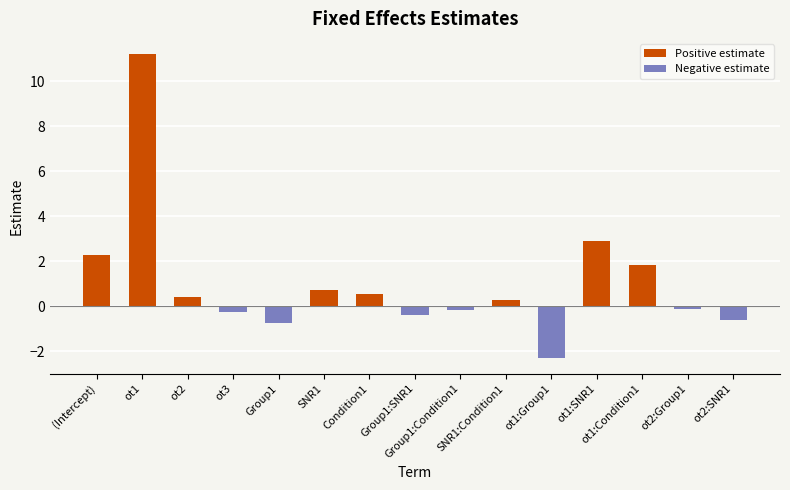

What is the label of the 1st bar from the right?

ot2:SNR1